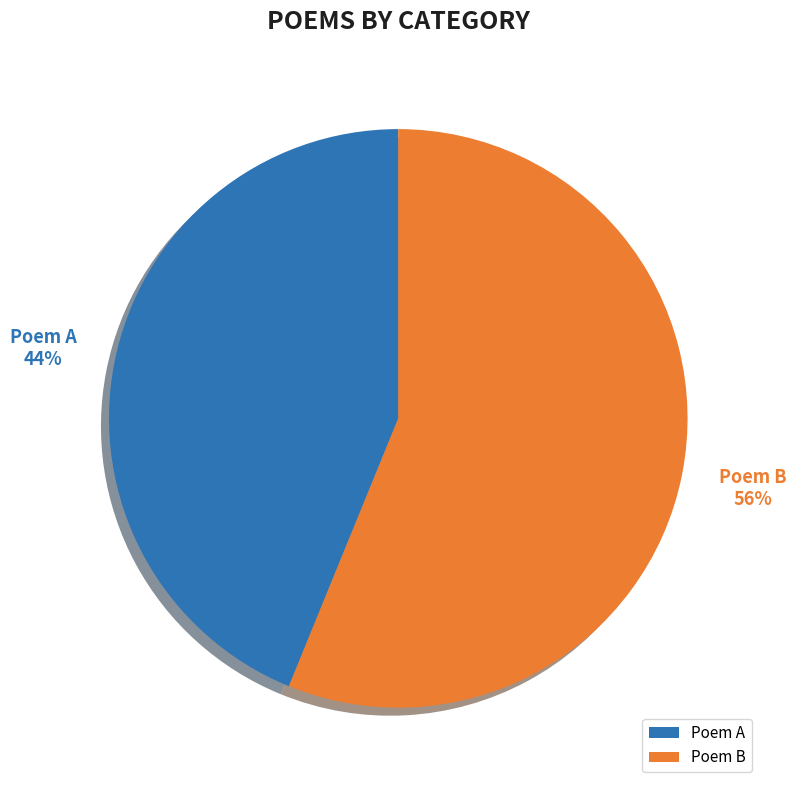

Which has a higher value, Poem B or Poem A?

Poem B